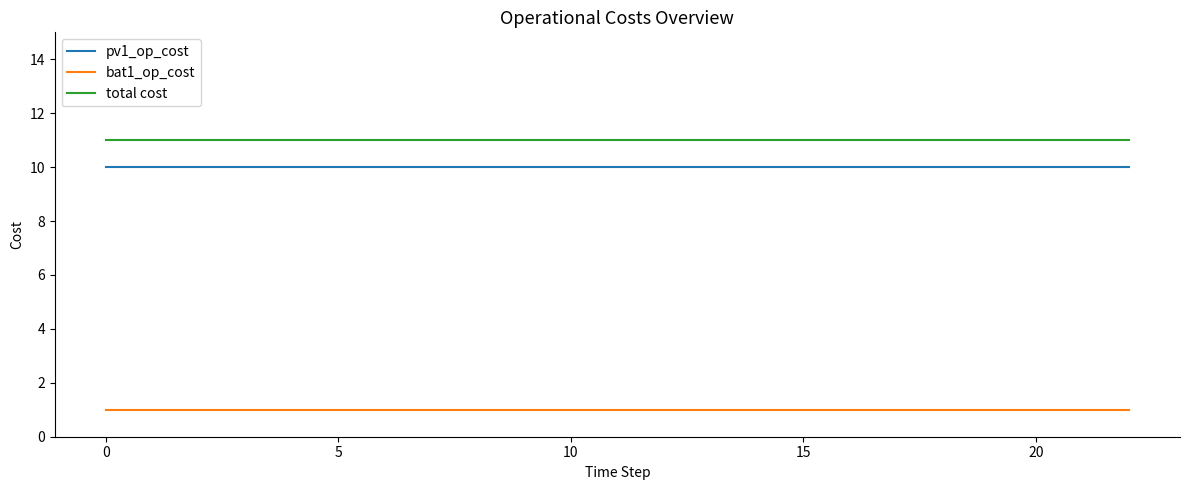

List the series in order of their peak value, lowest first.

bat1_op_cost, pv1_op_cost, total cost